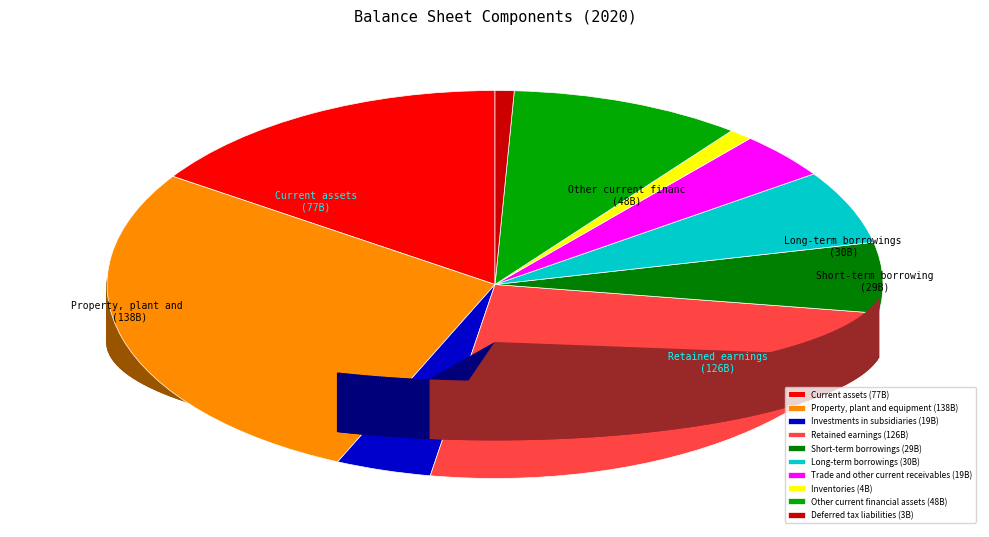

What is the total percentage of Short-term borrowings and Long-term borrowings?

12.0%